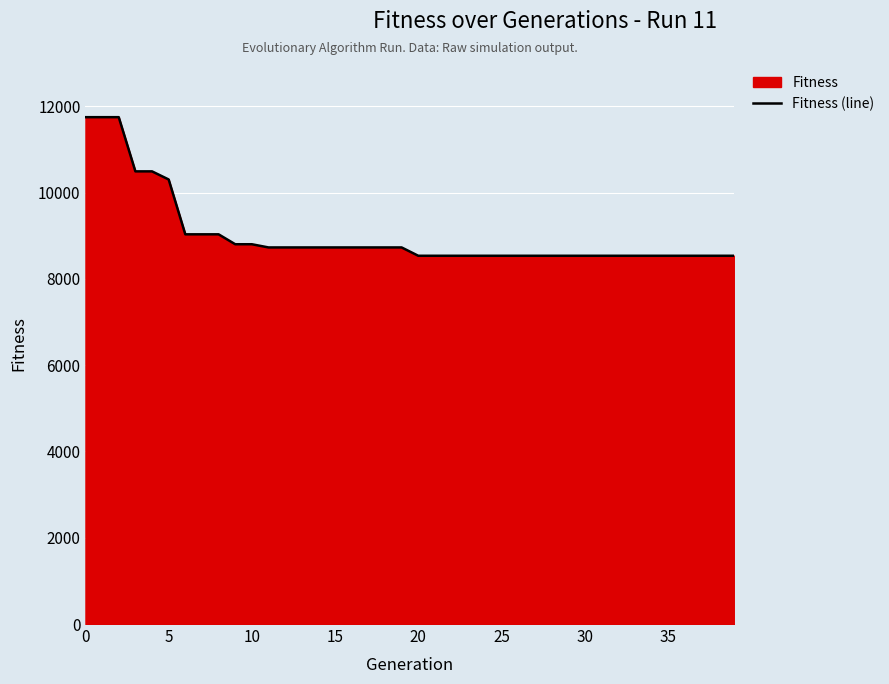

What is the difference between the maximum and minimum values?

3212